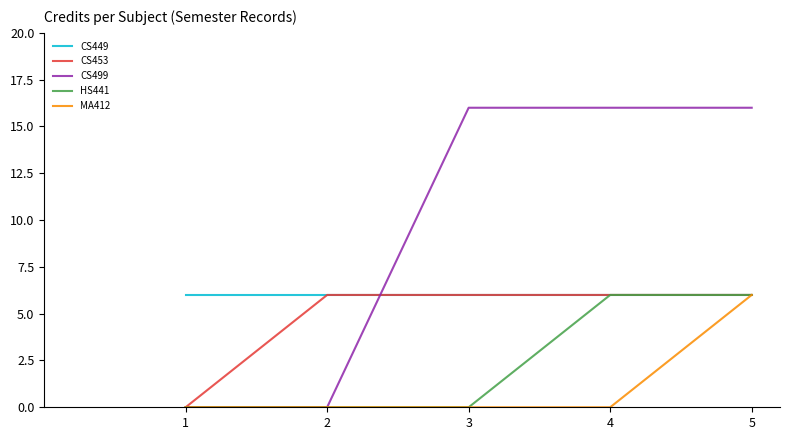

What is the highest value of the CS499 series?

16